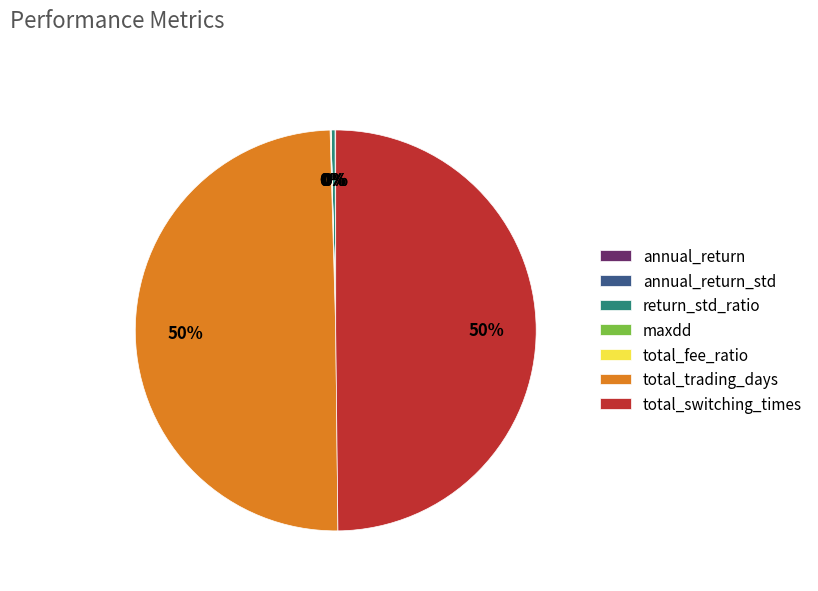

To the nearest percent, what is the difference between the largest and smallest slice percentages?

50%